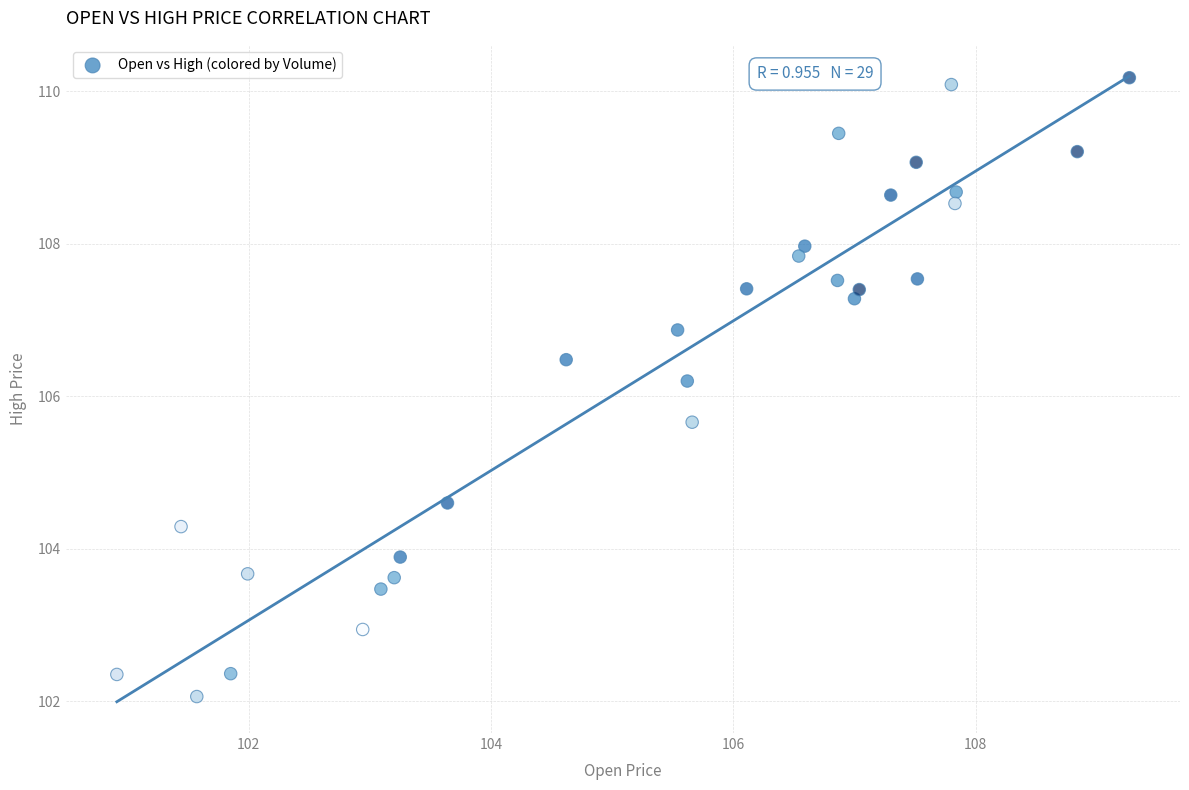

What is the range of Y values (max minus min)?

8.1